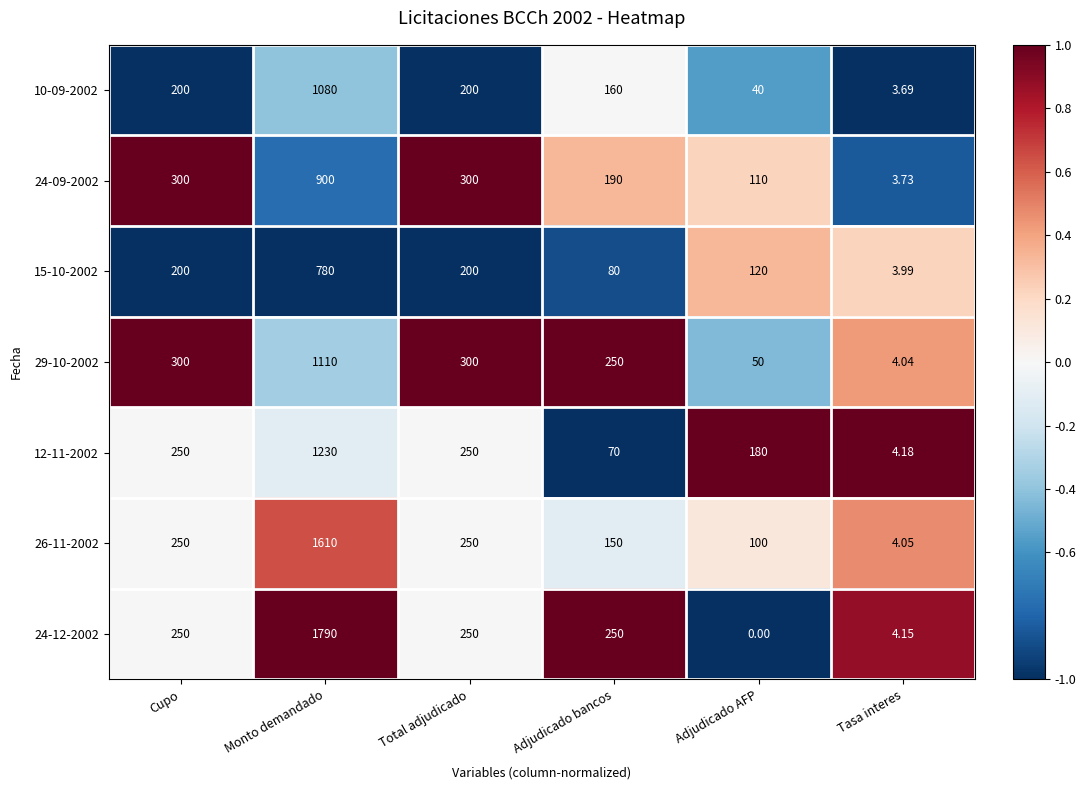

At which category is the sum across all series the highest?

Monto demandado